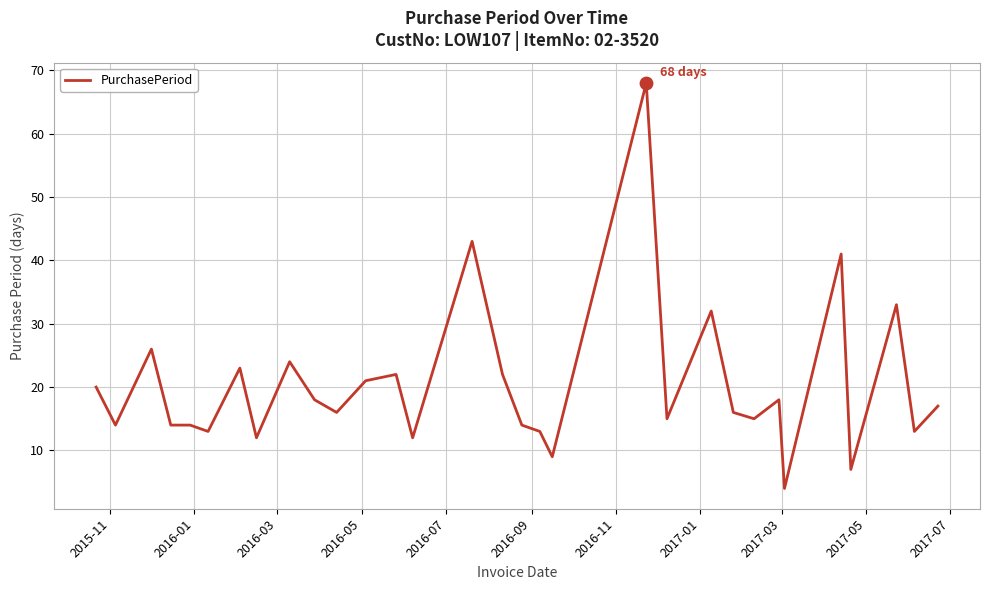

What is the difference between the maximum and minimum values?

64